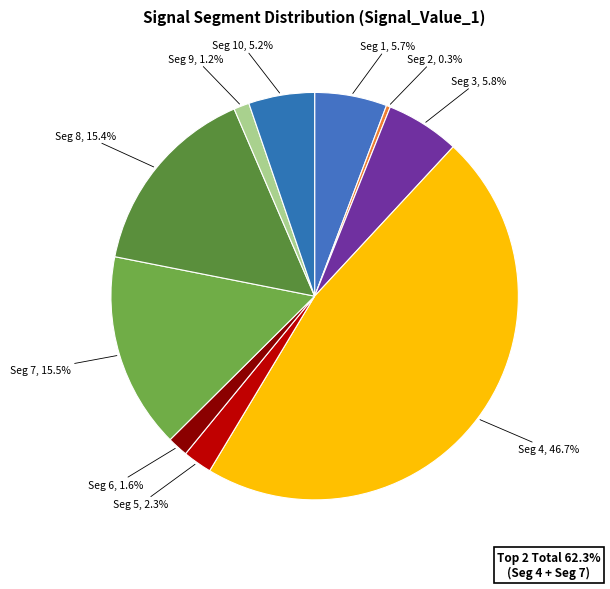

Rank the categories by value from lowest to highest.

signal segment 2, signal segment 9, signal segment 6, signal segment 5, signal segment 10, signal segment 1, signal segment 3, signal segment 8, signal segment 7, signal segment 4